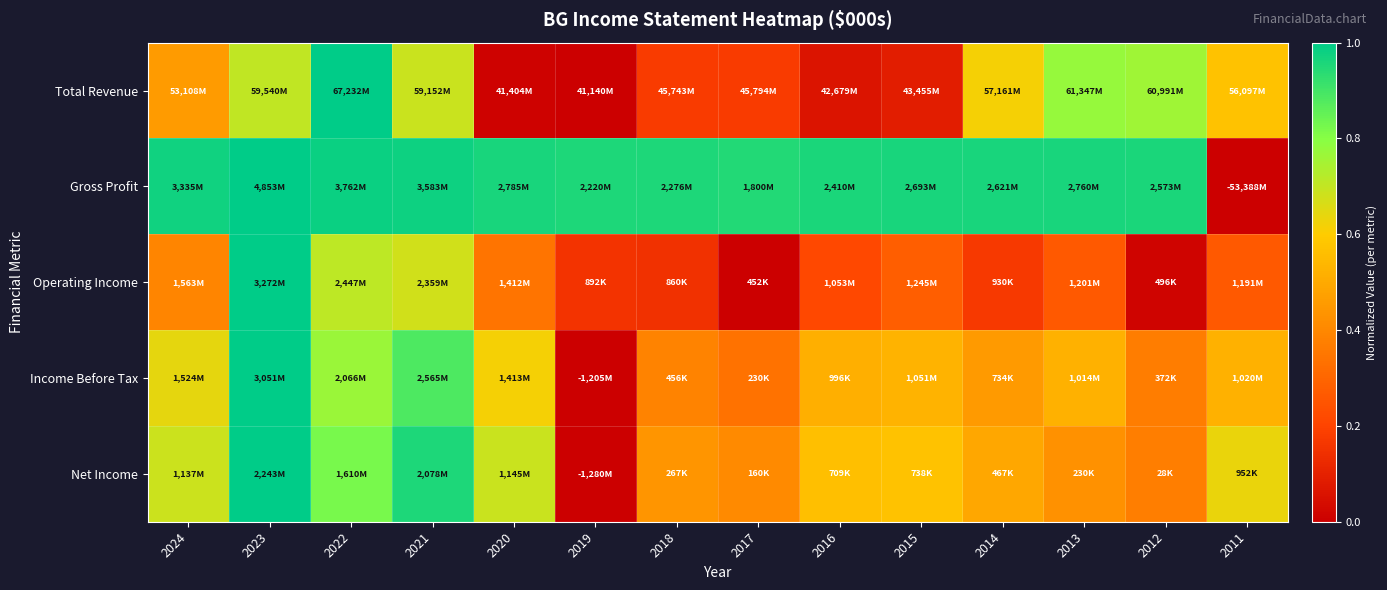

Reading left to right, what are all the values shown in this chart?

Total Revenue: 2024=0.5	2023=0.7	2022=1.0	2021=0.7	2020=0.0	2019=0.0	2018=0.2	2017=0.2	2016=0.1	2015=0.1	2014=0.6	2013=0.8	2012=0.8	2011=0.6
Gross Profit: 2024=1.0	2023=1.0	2022=1.0	2021=1.0	2020=1.0	2019=1.0	2018=1.0	2017=0.9	2016=1.0	2015=1.0	2014=1.0	2013=1.0	2012=1.0	2011=0.0
Operating Income: 2024=0.4	2023=1.0	2022=0.7	2021=0.7	2020=0.3	2019=0.2	2018=0.1	2017=0.0	2016=0.2	2015=0.3	2014=0.2	2013=0.3	2012=0.0	2011=0.3
Income Before Tax: 2024=0.6	2023=1.0	2022=0.8	2021=0.9	2020=0.6	2019=0.0	2018=0.4	2017=0.3	2016=0.5	2015=0.5	2014=0.5	2013=0.5	2012=0.4	2011=0.5
Net Income: 2024=0.7	2023=1.0	2022=0.8	2021=1.0	2020=0.7	2019=0.0	2018=0.4	2017=0.4	2016=0.6	2015=0.6	2014=0.5	2013=0.4	2012=0.4	2011=0.6